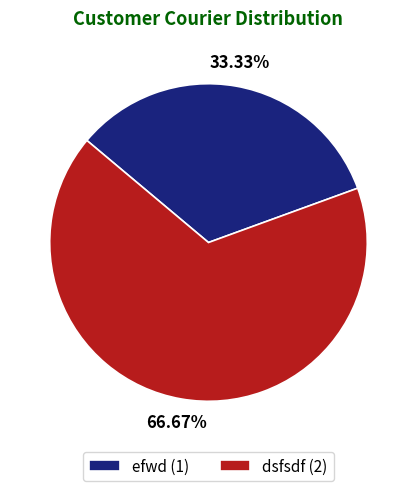

What is the smallest slice in the pie chart?

efwd